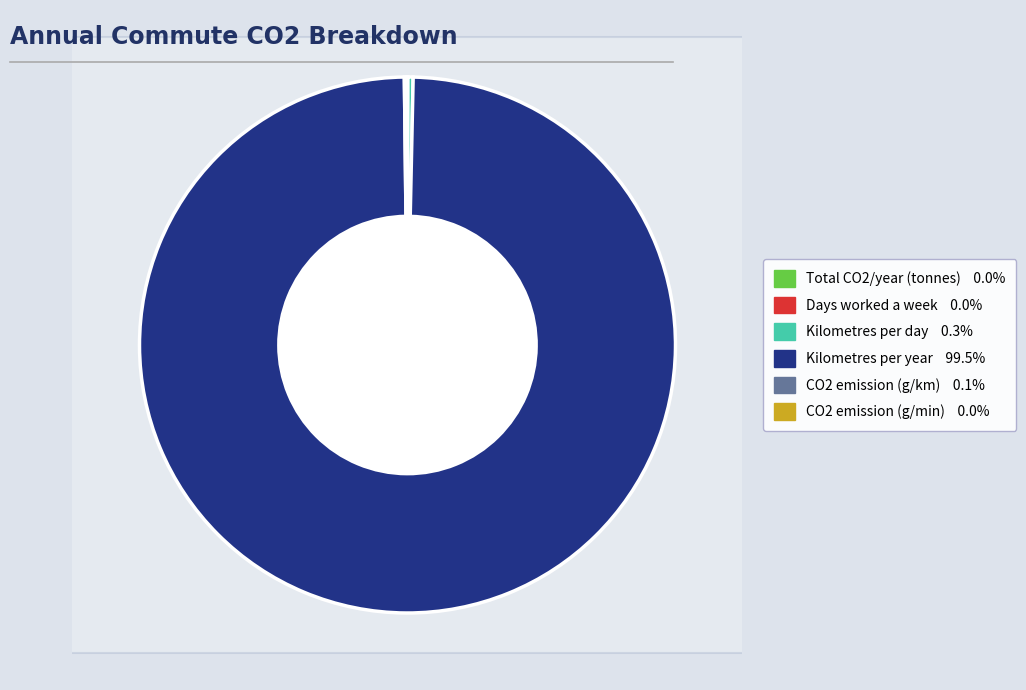

How much of the chart is everything except Days worked a week?

100.0%